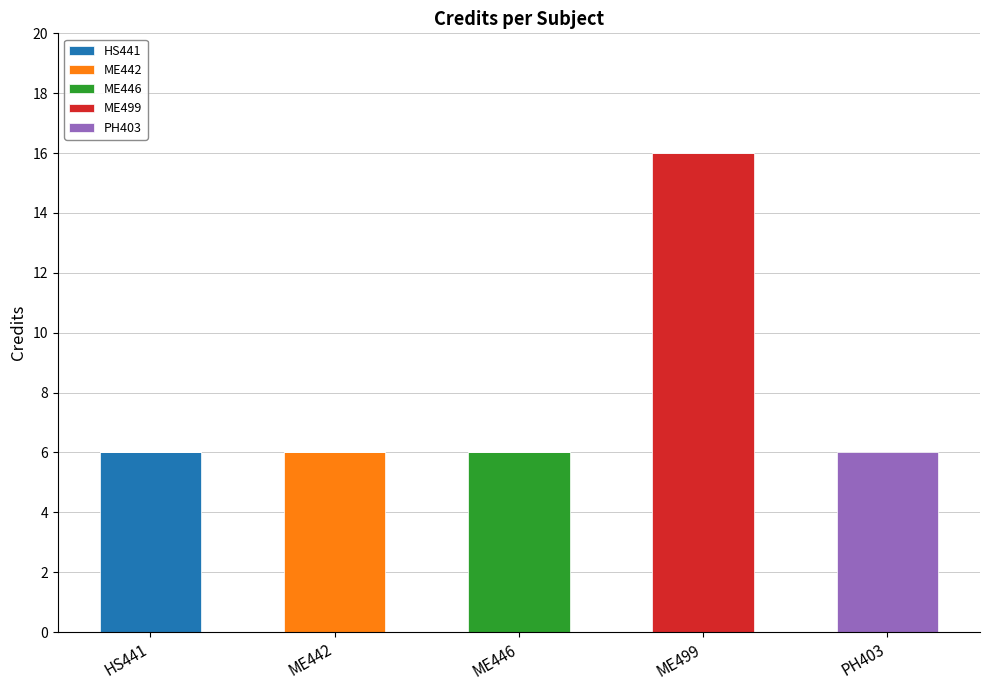

What are all the series names shown in the legend?

HS441, ME442, ME446, ME499, PH403